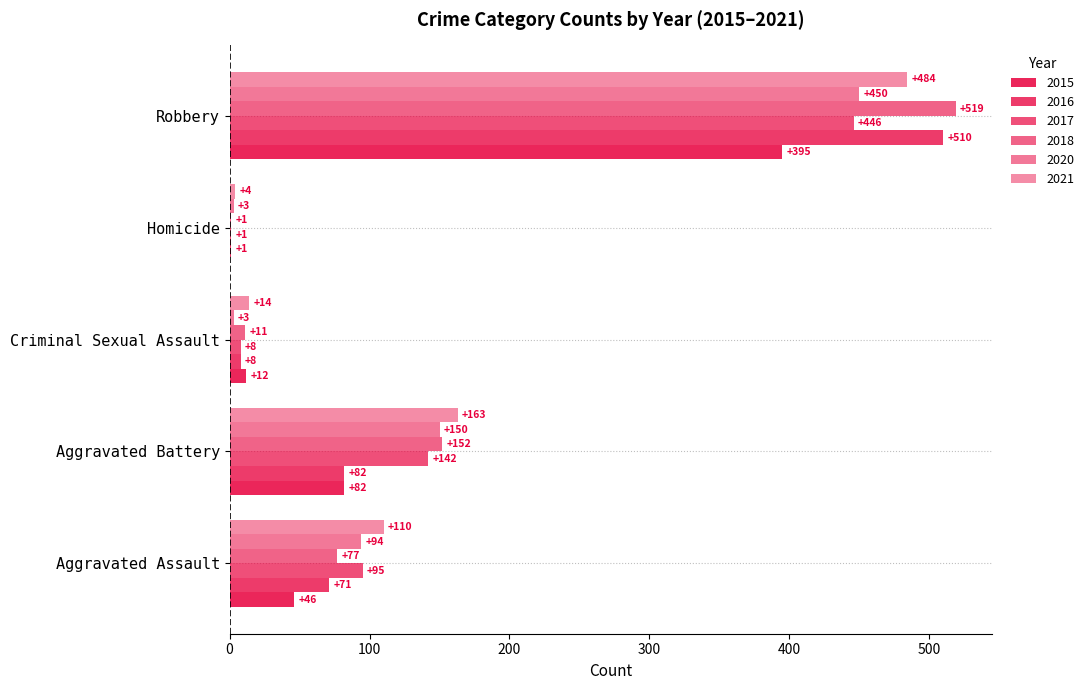

At which category does the chart reach its peak across all series?

Robbery